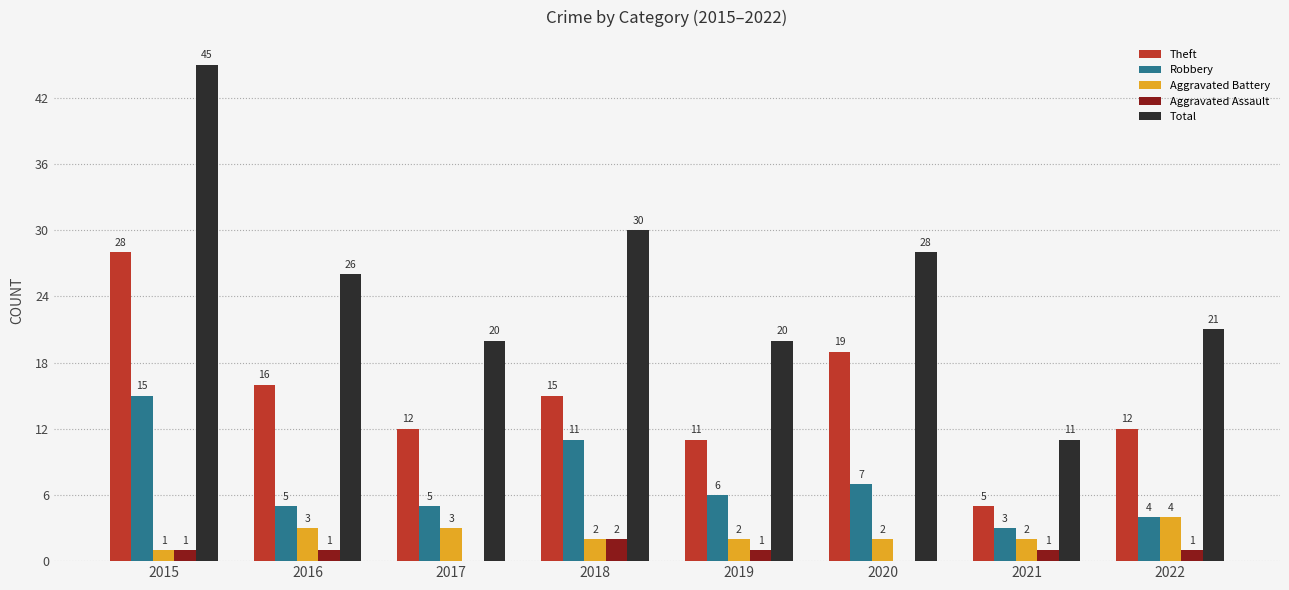

How many data points does each series have?

8